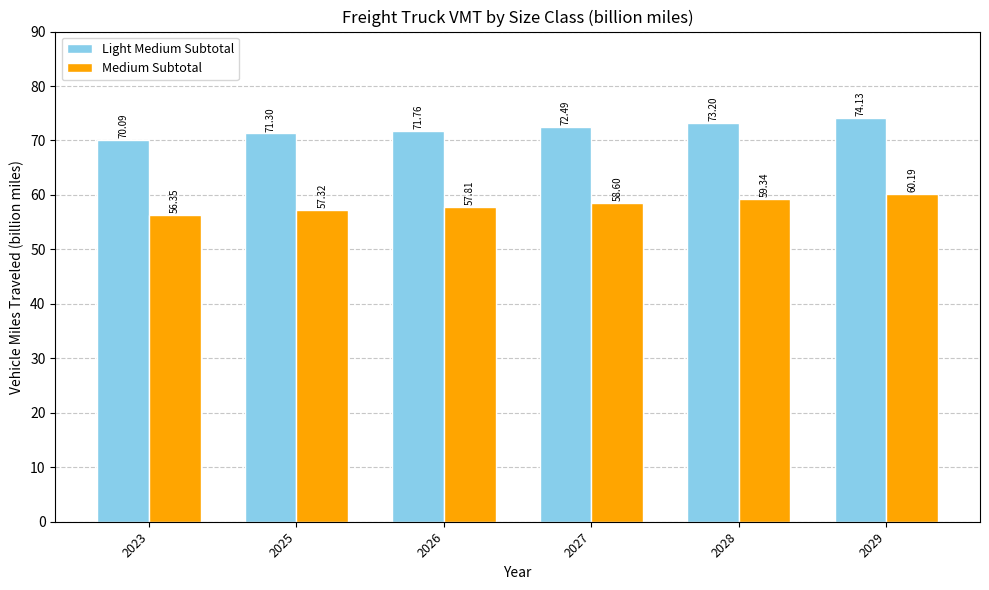

Are the bars grouped side by side (vs. stacked)?

Yes